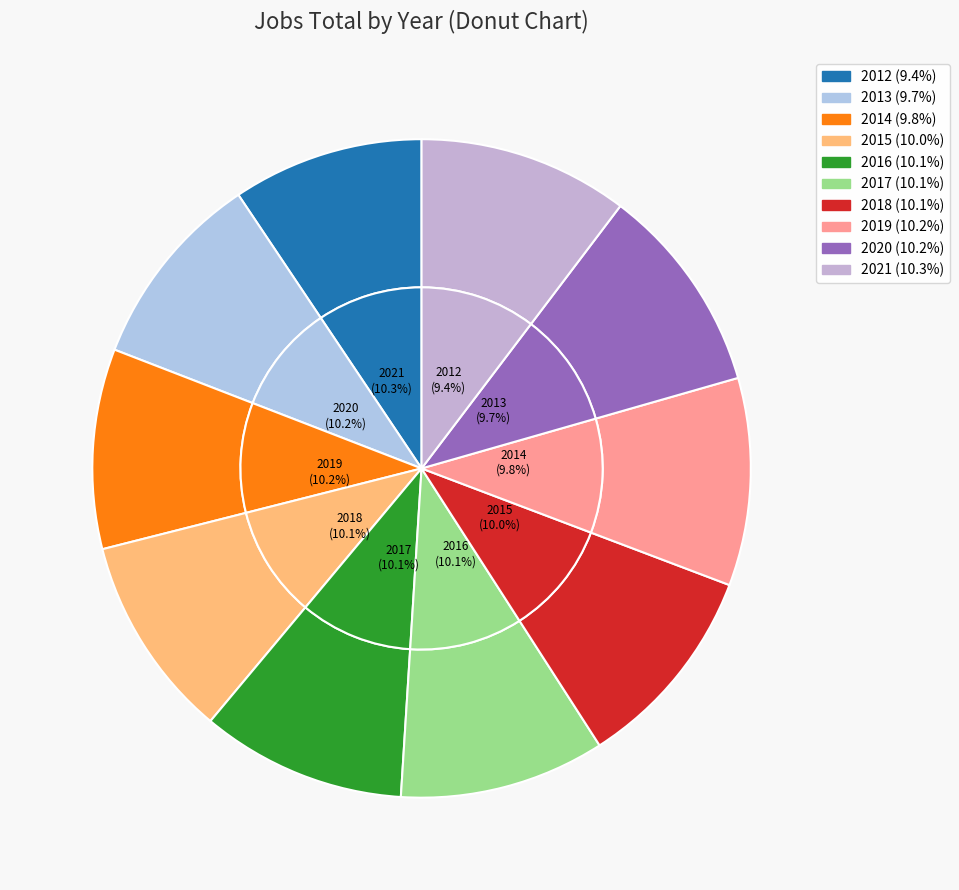

Is the sum of 2015 and 2016 greater than half?

No